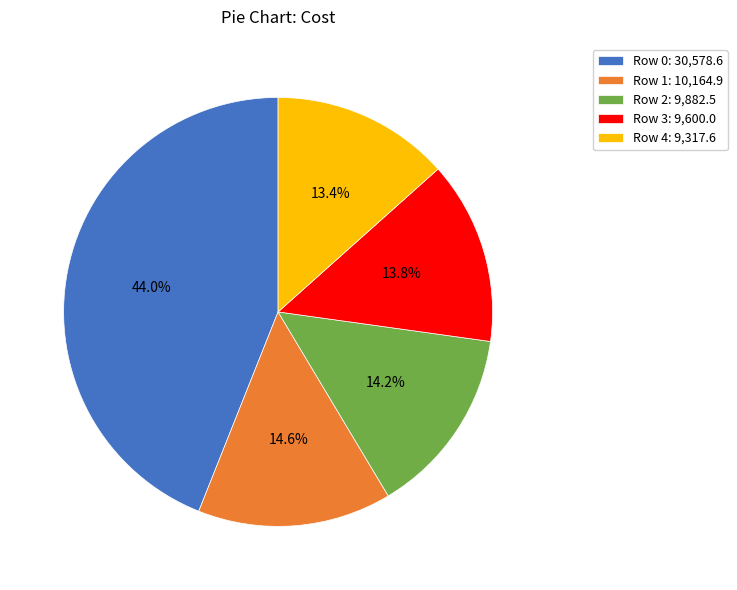

Between Row 0: 30,578.6 and Row 4: 9,317.6, which is larger?

Row 0: 30,578.6